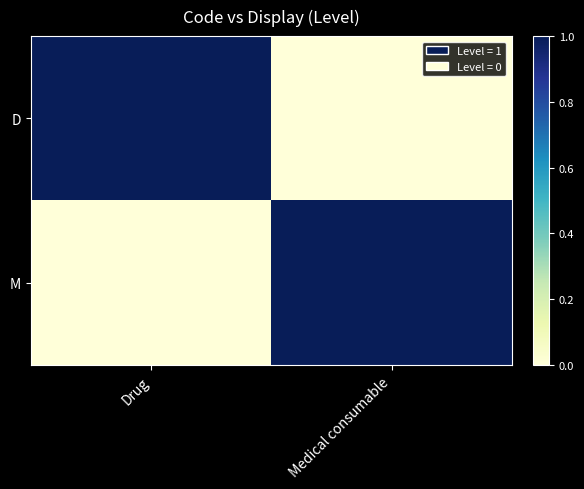

Reading right to left, transcribe all the data shown in this chart.

D: Medical consumable=0	Drug=1
M: Medical consumable=1	Drug=0